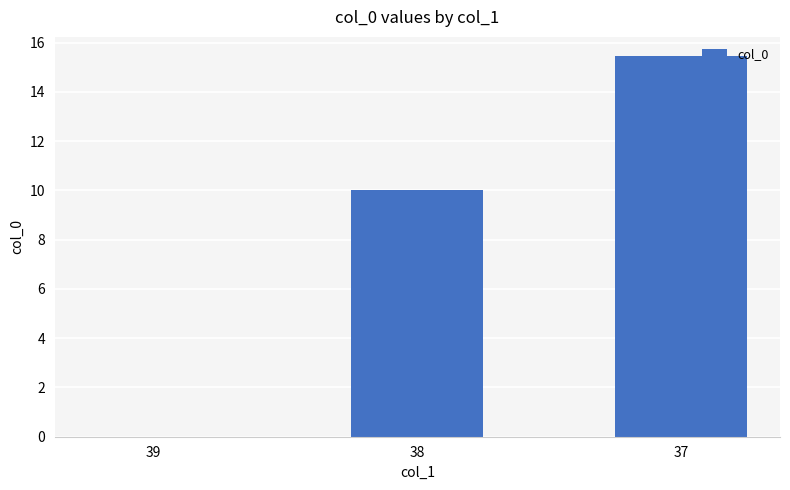

What is the difference between the values at 37 and 38?

5.4